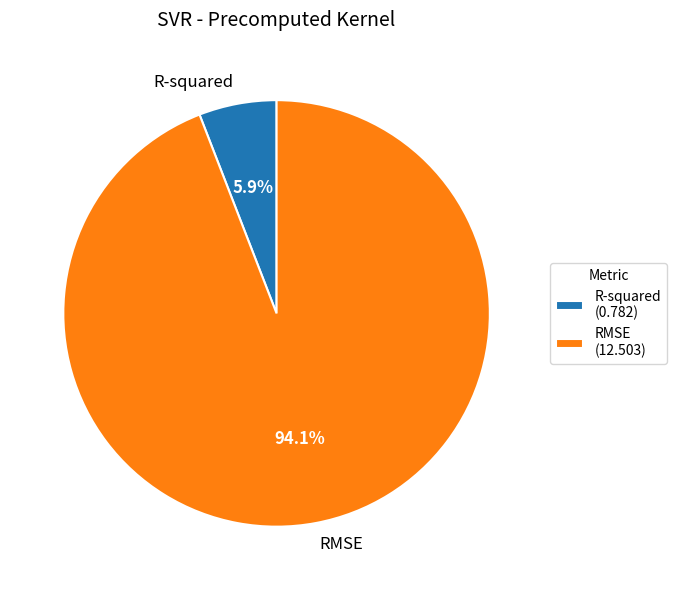

What percentage is NOT represented by RMSE?

5.9%